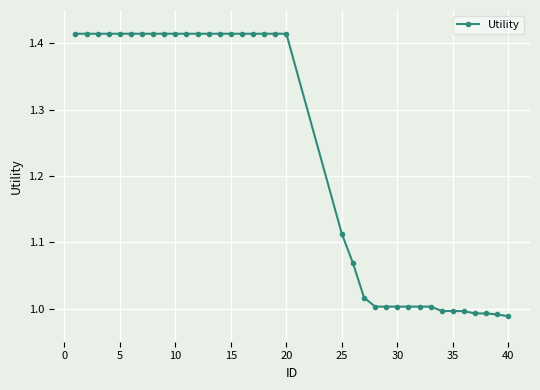

Does the chart display data point markers on the line(s)?

Yes